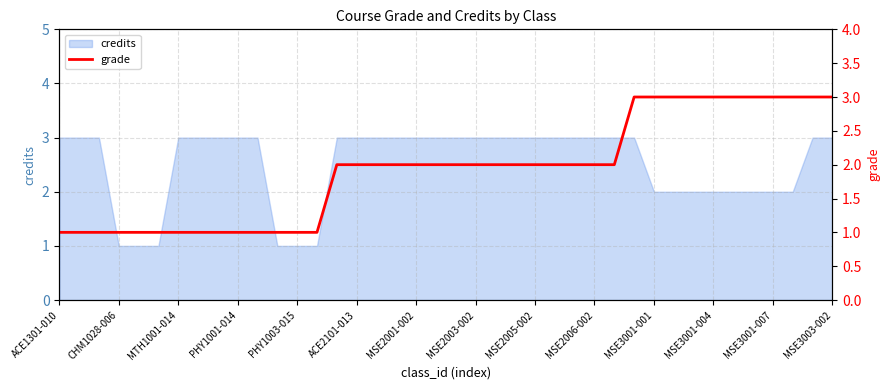

What is the maximum value for credits?

3